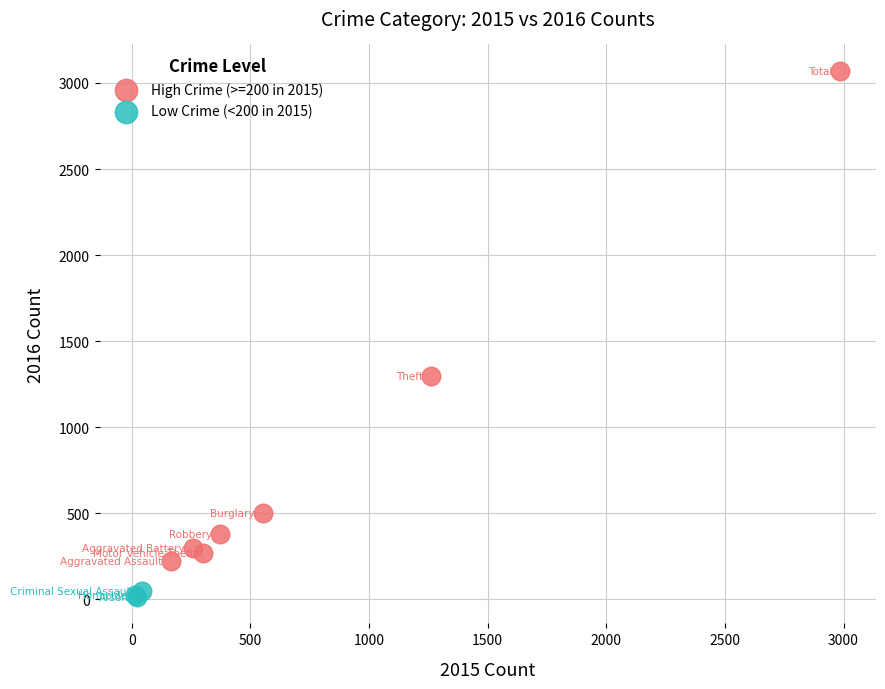

Which series contains the lowest Y value?

Low Crime (<200 in 2015)